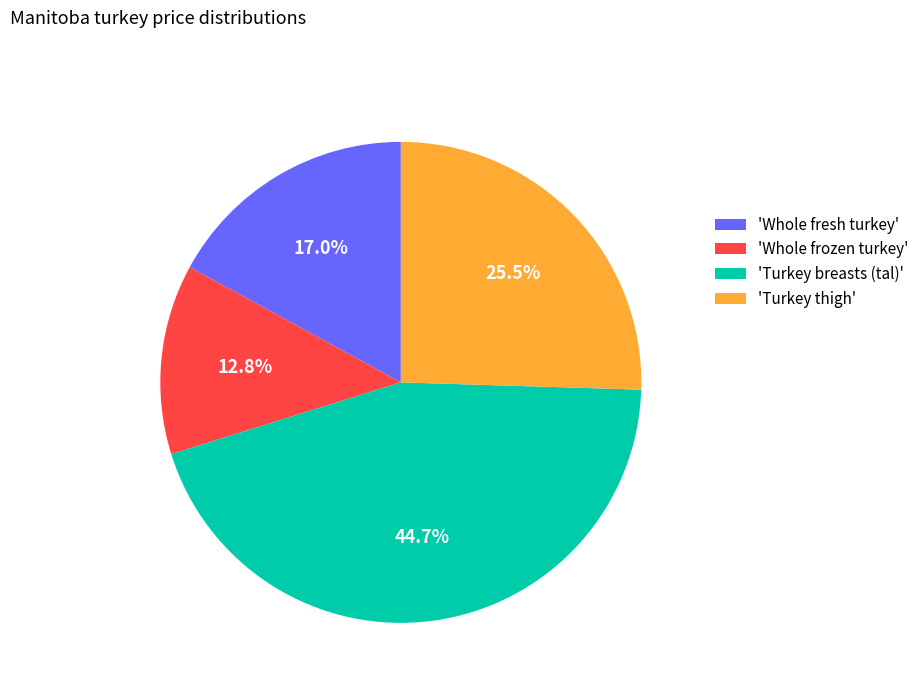

To the nearest percent, what is the average slice percentage?

25%